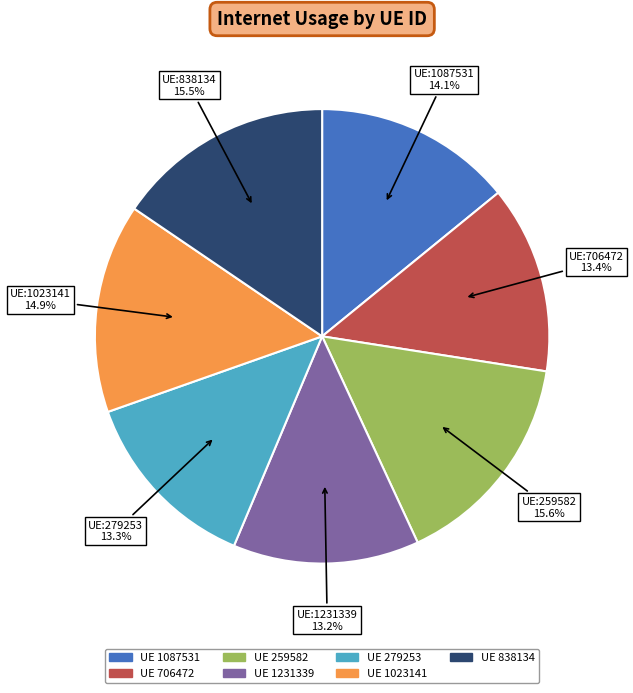

Is there any slice that represents more than half of the pie?

No